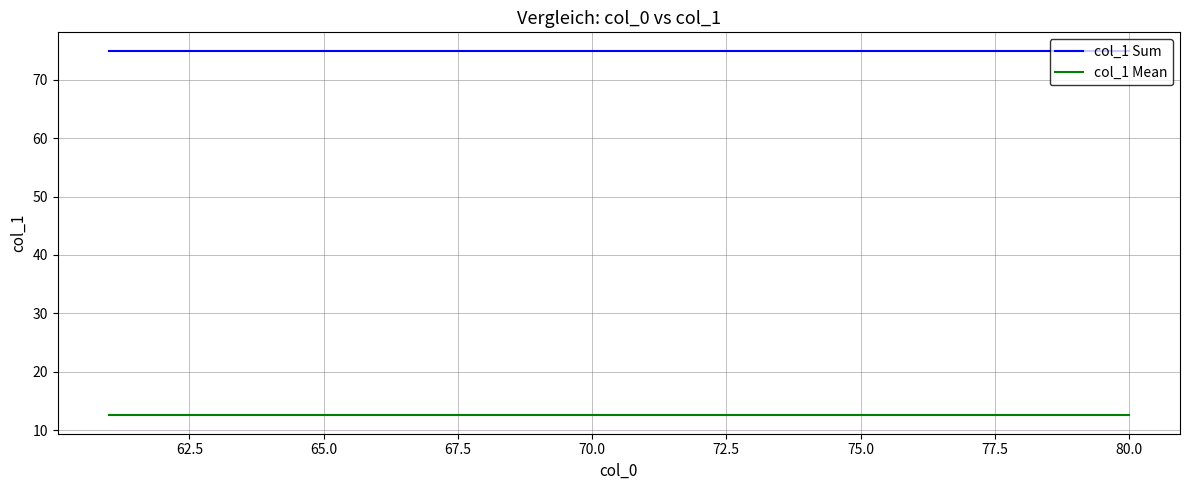

What is the minimum value shown in the chart?

12.5